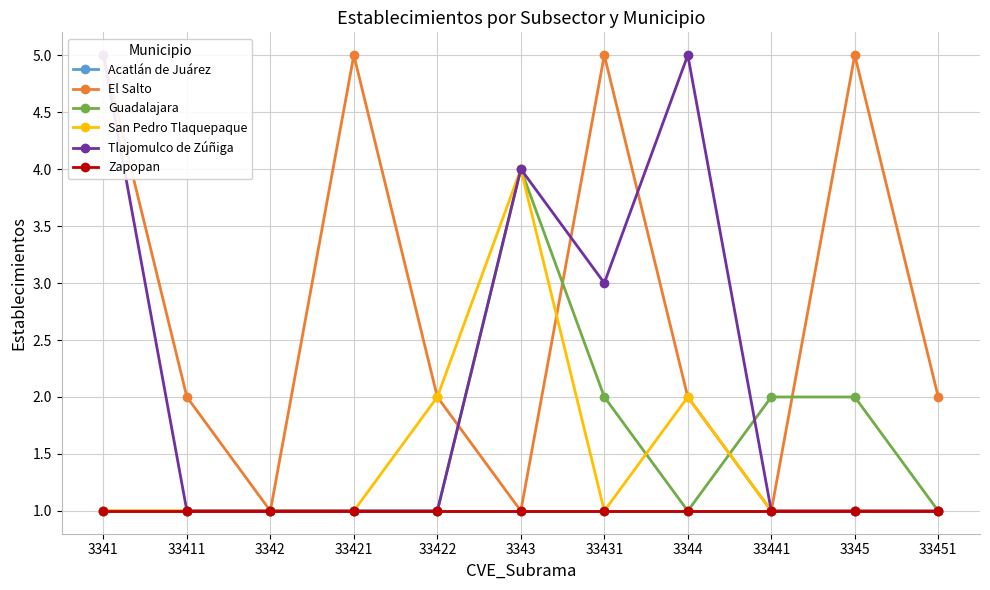

Count the number of categories in the chart.

11